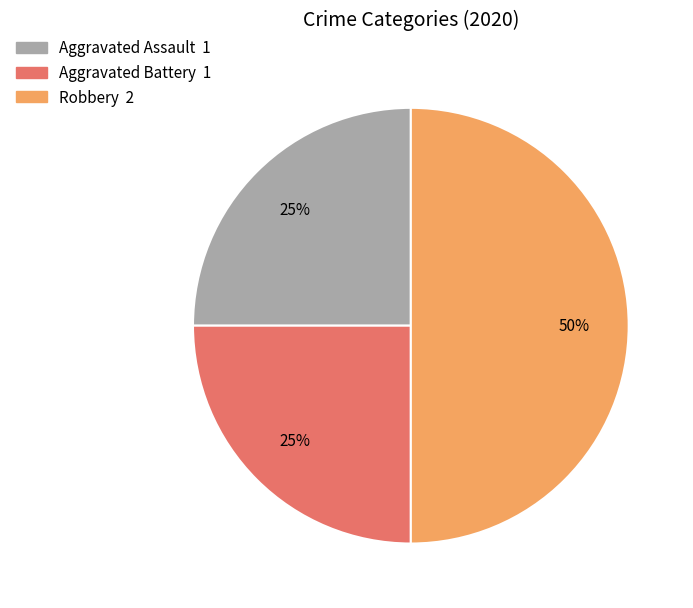

Which category has the biggest portion of the pie?

Robbery